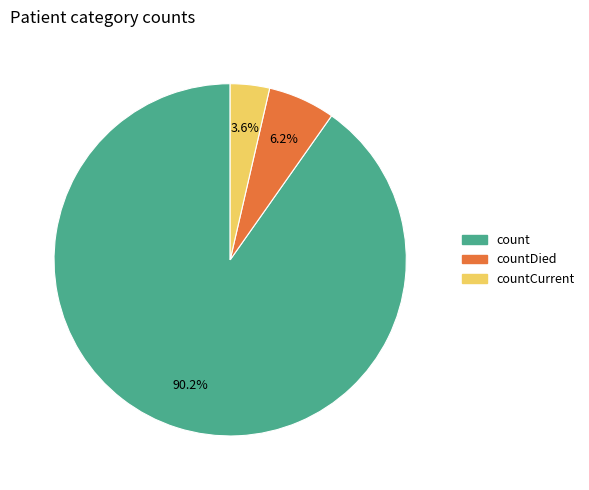

Does any single category account for the majority?

Yes